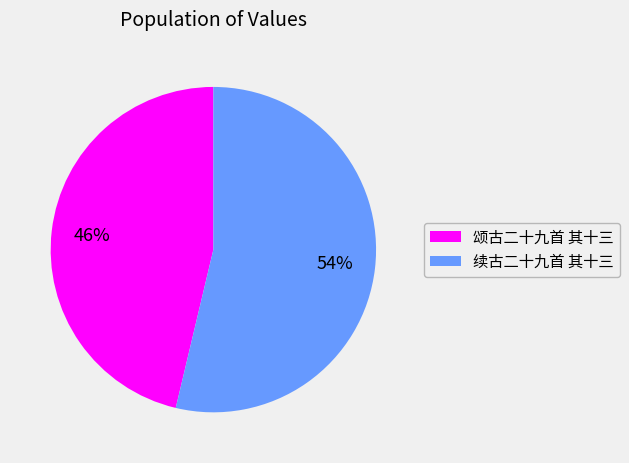

Does 颂古二十九首 其十三 represent more than half of the total?

No